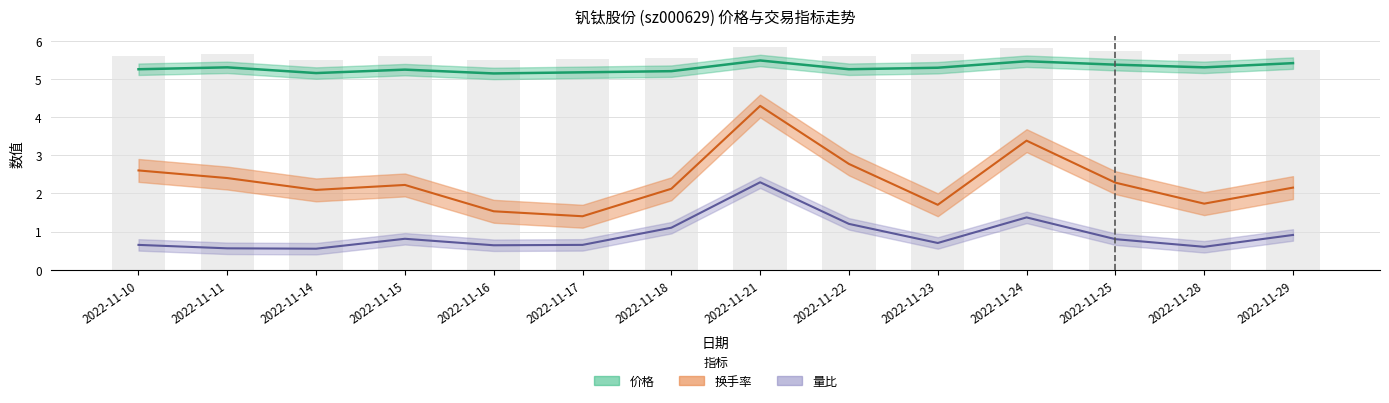

The 价格 series shows 5.4 at 2022-11-25. True or false?

True